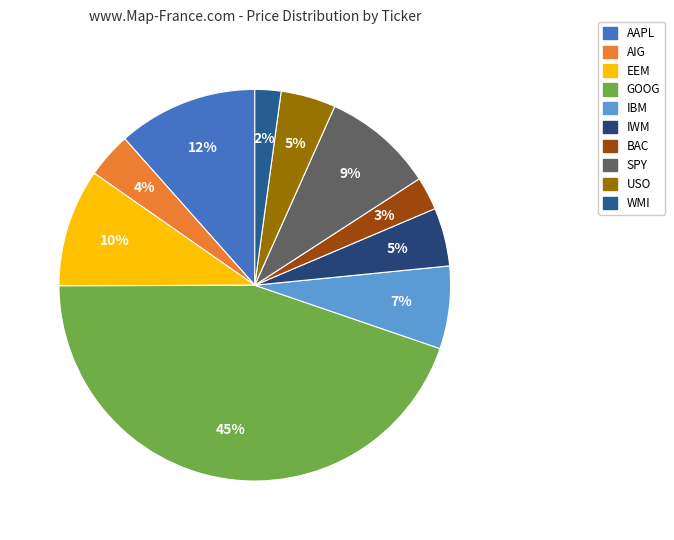

Is AIG the majority of the pie?

No